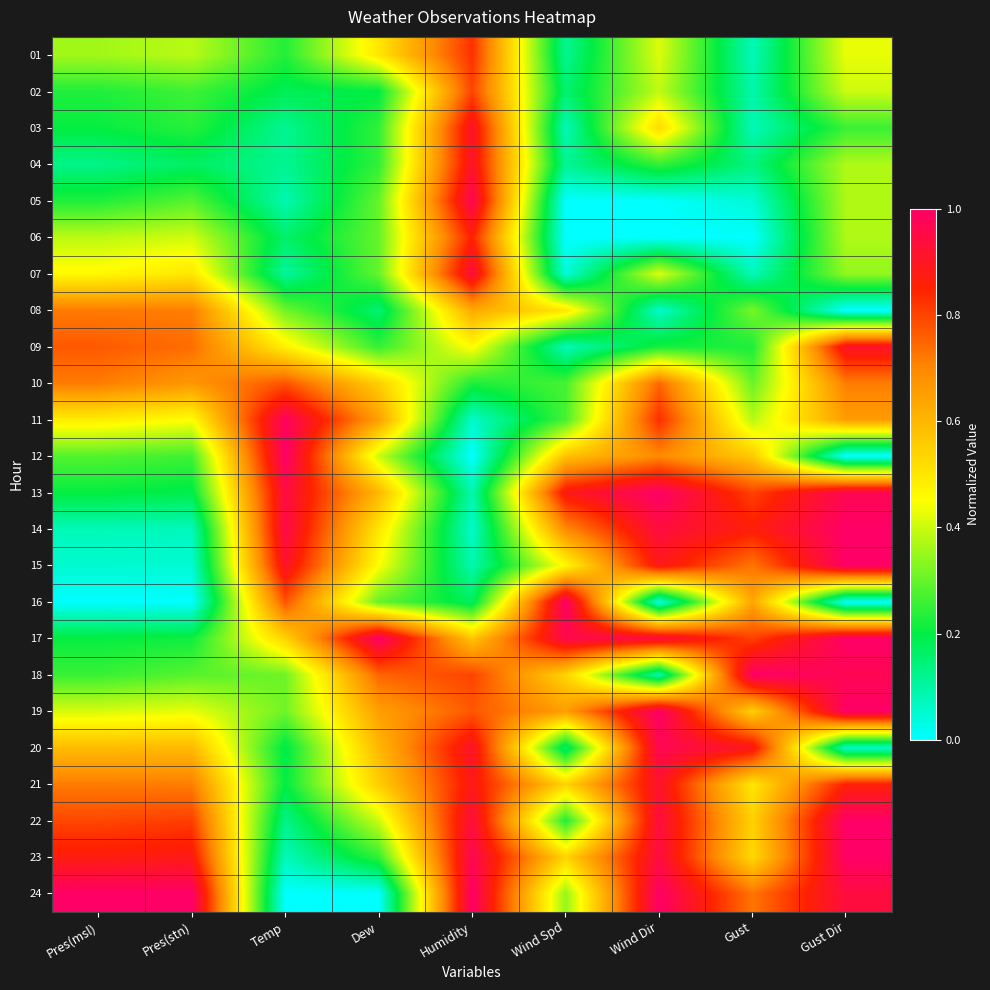

Reading left to right, list all the values displayed in this chart.

01: Pres(msl)=0.4	Pres(stn)=0.4	Temp=0.2	Dew=0.5	Humidity=0.8	Wind Spd=0.1	Wind Dir=0.4	Gust=0.1	Gust Dir=0.4
02: Pres(msl)=0.2	Pres(stn)=0.3	Temp=0.2	Dew=0.2	Humidity=0.8	Wind Spd=0.2	Wind Dir=0.4	Gust=0.1	Gust Dir=0.4
03: Pres(msl)=0.2	Pres(stn)=0.2	Temp=0.1	Dew=0.2	Humidity=0.9	Wind Spd=0.1	Wind Dir=0.5	Gust=0.1	Gust Dir=0.3
04: Pres(msl)=0.1	Pres(stn)=0.2	Temp=0.1	Dew=0.2	Humidity=0.9	Wind Spd=0.1	Wind Dir=0.2	Gust=0.1	Gust Dir=0.4
05: Pres(msl)=0.2	Pres(stn)=0.3	Temp=0.1	Dew=0.3	Humidity=1.0	Wind Spd=0.0	Wind Dir=0.0	Gust=0.0	Gust Dir=0.4
06: Pres(msl)=0.4	Pres(stn)=0.4	Temp=0.2	Dew=0.3	Humidity=0.9	Wind Spd=0.0	Wind Dir=0.0	Gust=0.0	Gust Dir=0.4
07: Pres(msl)=0.5	Pres(stn)=0.5	Temp=0.1	Dew=0.3	Humidity=0.9	Wind Spd=0.0	Wind Dir=0.4	Gust=0.1	Gust Dir=0.3
08: Pres(msl)=0.7	Pres(stn)=0.7	Temp=0.3	Dew=0.2	Humidity=0.6	Wind Spd=0.5	Wind Dir=0.1	Gust=0.3	Gust Dir=0.0
09: Pres(msl)=0.8	Pres(stn)=0.7	Temp=0.5	Dew=0.2	Humidity=0.5	Wind Spd=0.1	Wind Dir=0.2	Gust=0.2	Gust Dir=0.9
10: Pres(msl)=0.7	Pres(stn)=0.7	Temp=0.8	Dew=0.5	Humidity=0.2	Wind Spd=0.3	Wind Dir=0.8	Gust=0.3	Gust Dir=0.7
11: Pres(msl)=0.5	Pres(stn)=0.5	Temp=1.0	Dew=0.7	Humidity=0.1	Wind Spd=0.3	Wind Dir=0.8	Gust=0.4	Gust Dir=0.7
12: Pres(msl)=0.3	Pres(stn)=0.3	Temp=1.0	Dew=0.4	Humidity=0.0	Wind Spd=0.6	Wind Dir=0.7	Gust=0.6	Gust Dir=0.0
13: Pres(msl)=0.2	Pres(stn)=0.2	Temp=0.9	Dew=0.6	Humidity=0.1	Wind Spd=0.9	Wind Dir=1.0	Gust=0.8	Gust Dir=1.0
14: Pres(msl)=0.1	Pres(stn)=0.1	Temp=1.0	Dew=0.5	Humidity=0.1	Wind Spd=0.7	Wind Dir=0.9	Gust=0.9	Gust Dir=1.0
15: Pres(msl)=0.1	Pres(stn)=0.0	Temp=0.9	Dew=0.4	Humidity=0.1	Wind Spd=0.5	Wind Dir=0.9	Gust=0.7	Gust Dir=1.0
16: Pres(msl)=0.0	Pres(stn)=0.0	Temp=0.8	Dew=0.3	Humidity=0.2	Wind Spd=1.0	Wind Dir=0.0	Gust=0.6	Gust Dir=0.0
17: Pres(msl)=0.2	Pres(stn)=0.2	Temp=0.5	Dew=1.0	Humidity=0.6	Wind Spd=1.0	Wind Dir=0.9	Gust=0.8	Gust Dir=1.0
18: Pres(msl)=0.3	Pres(stn)=0.3	Temp=0.3	Dew=0.8	Humidity=0.8	Wind Spd=0.5	Wind Dir=0.1	Gust=1.0	Gust Dir=1.0
19: Pres(msl)=0.4	Pres(stn)=0.4	Temp=0.3	Dew=0.7	Humidity=0.8	Wind Spd=0.7	Wind Dir=1.0	Gust=0.5	Gust Dir=1.0
20: Pres(msl)=0.6	Pres(stn)=0.6	Temp=0.2	Dew=0.6	Humidity=0.9	Wind Spd=0.2	Wind Dir=1.0	Gust=0.9	Gust Dir=0.1
21: Pres(msl)=0.7	Pres(stn)=0.7	Temp=0.2	Dew=0.5	Humidity=0.9	Wind Spd=0.5	Wind Dir=0.9	Gust=0.5	Gust Dir=0.9
22: Pres(msl)=0.8	Pres(stn)=0.8	Temp=0.1	Dew=0.4	Humidity=0.9	Wind Spd=0.2	Wind Dir=0.9	Gust=0.5	Gust Dir=1.0
23: Pres(msl)=0.9	Pres(stn)=0.9	Temp=0.1	Dew=0.2	Humidity=1.0	Wind Spd=0.5	Wind Dir=0.9	Gust=0.5	Gust Dir=1.0
24: Pres(msl)=1.0	Pres(stn)=1.0	Temp=0.0	Dew=0.0	Humidity=1.0	Wind Spd=0.3	Wind Dir=1.0	Gust=0.7	Gust Dir=0.9